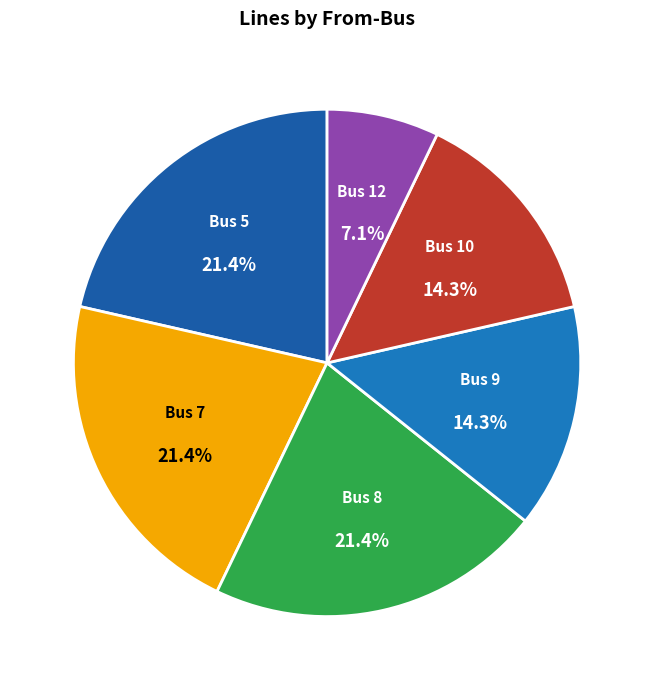

To the nearest percent, what portion does Bus 5 represent?

21%